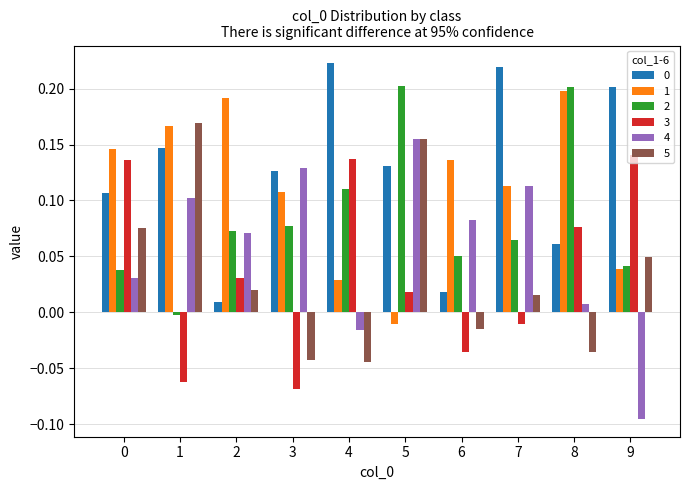

What is the difference between the highest and lowest values at 9?

0.3